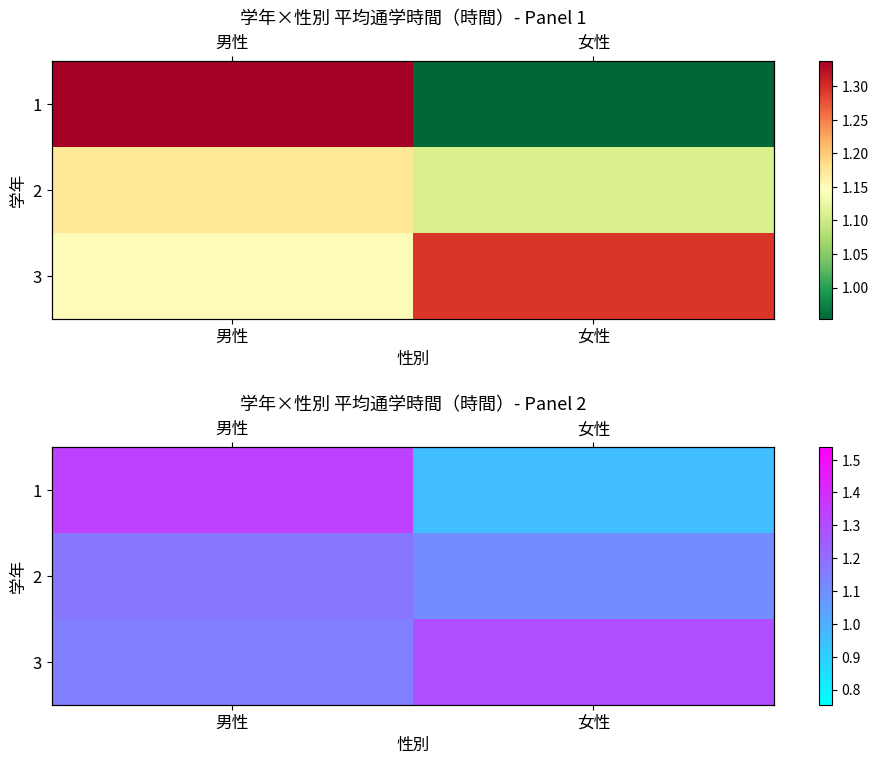

Which category has the highest value in the 1 series?

男性